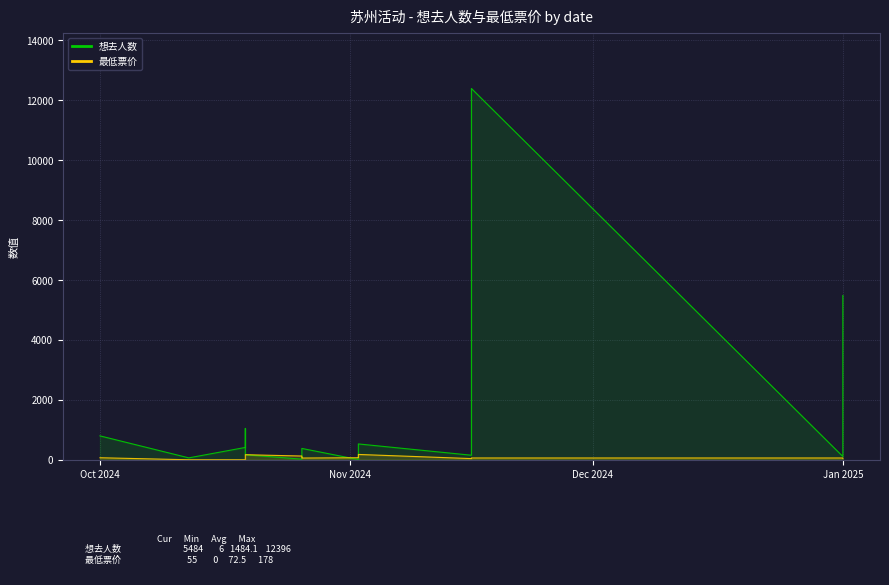

What is the spread (max minus min) of values at Jan 2025?

49